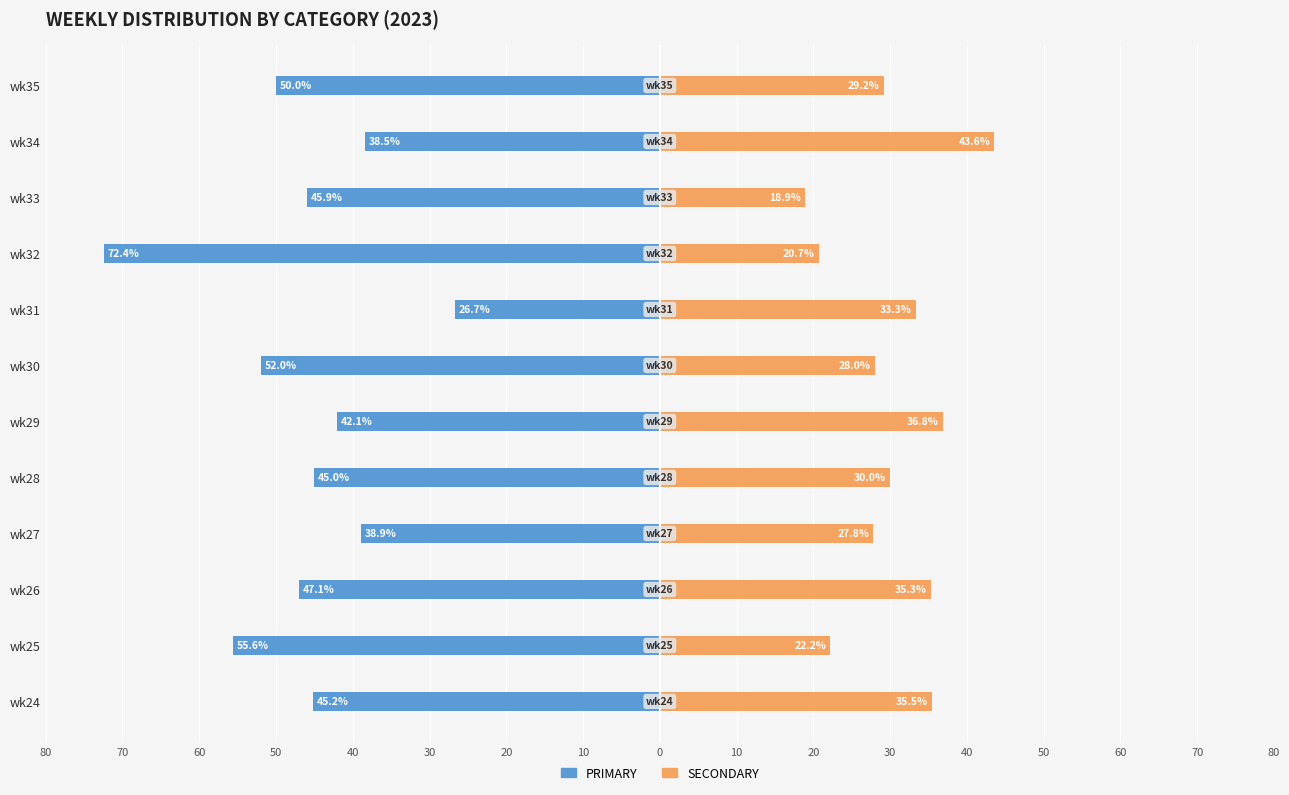

Is the value of PRIMARY at wk29 greater than the value of SECONDARY at wk34?

No